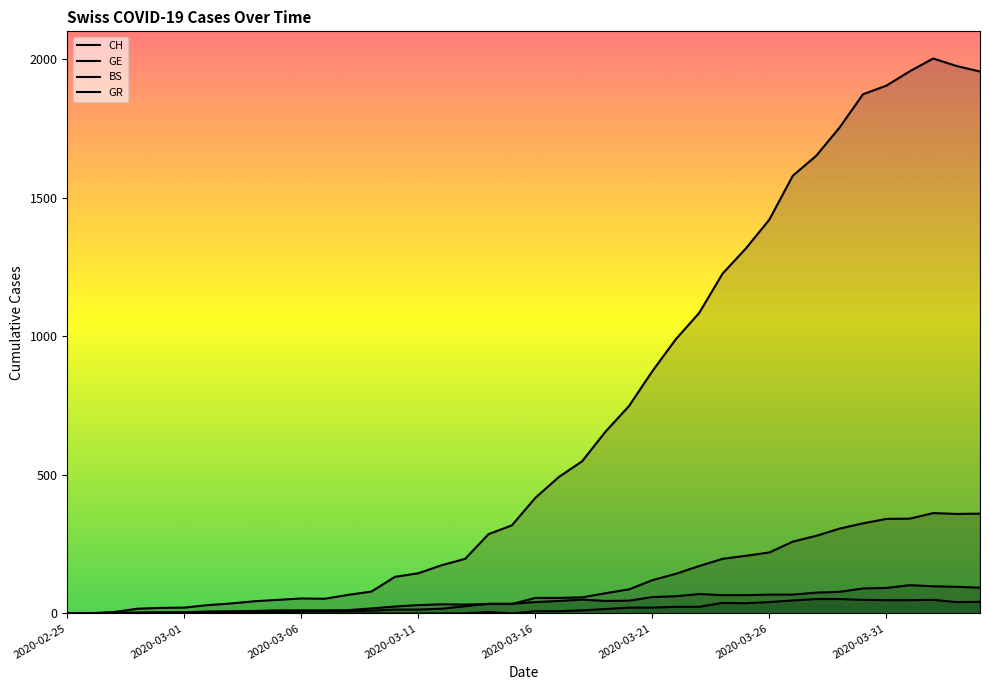

At which category does GE reach its first local valley?

19